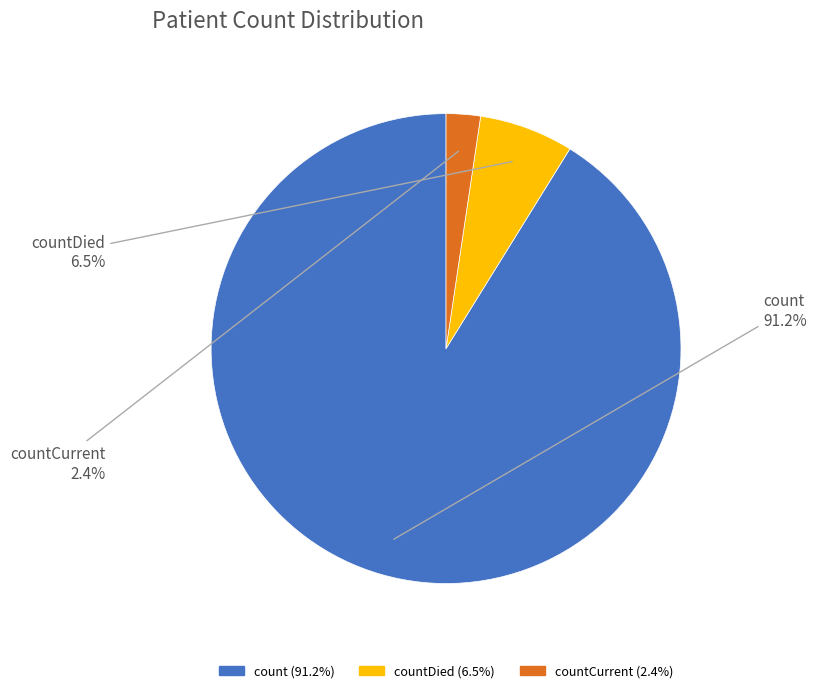

Does any single category account for the majority?

Yes